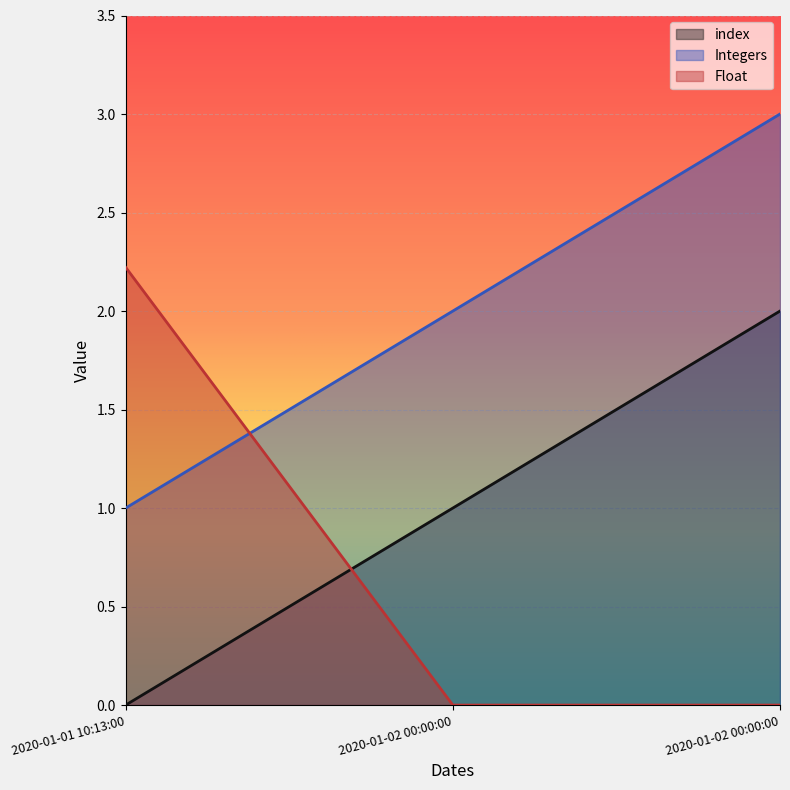

How many lines are shown in the chart?

3